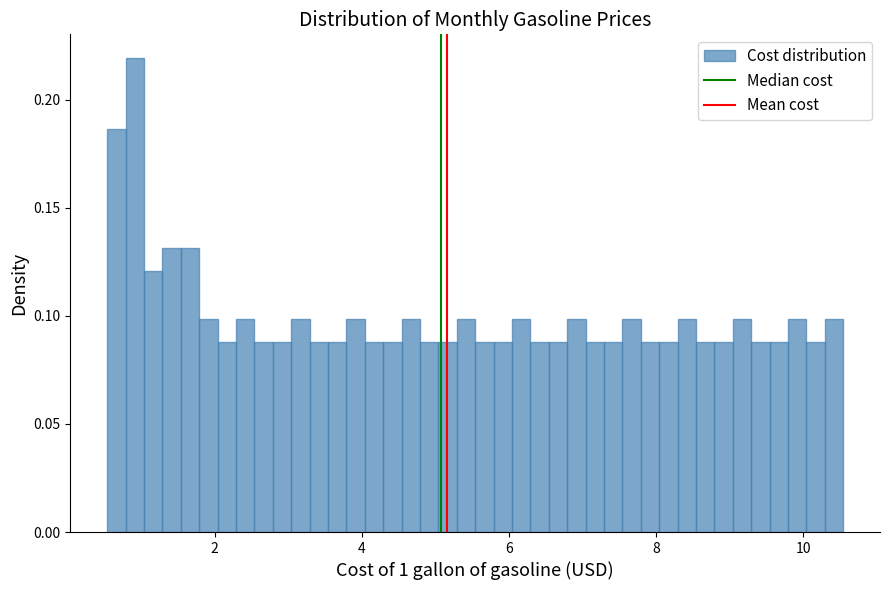

Around what value on the x-axis is the tallest bar? Give the approximate position of its centre, as read against the axis.

1.0